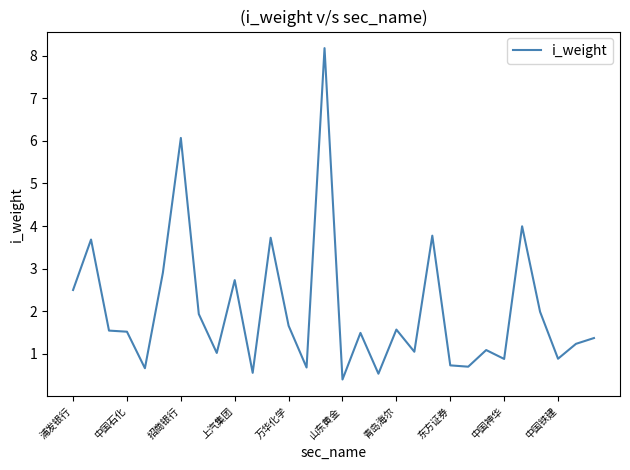

What is the average value?

2.0